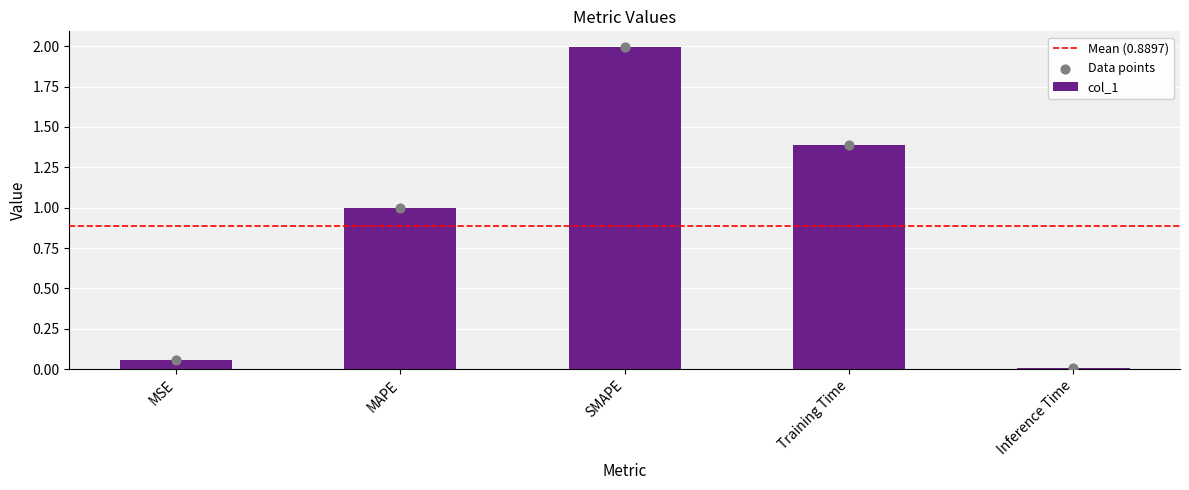

Approximately how many times larger is the value at SMAPE compared to Training Time?

1.4